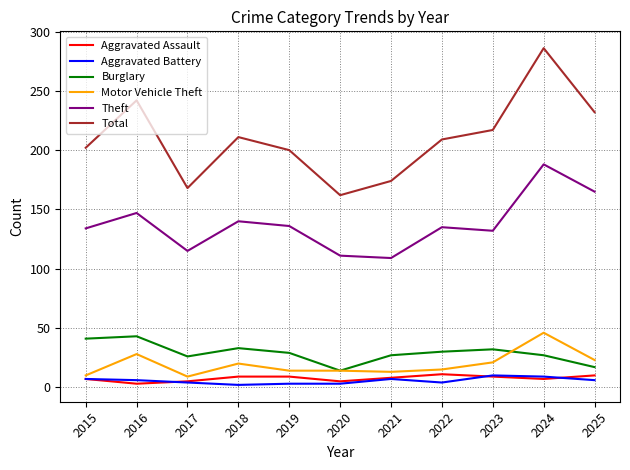

The Total series shows 417 at 2024. True or false?

False